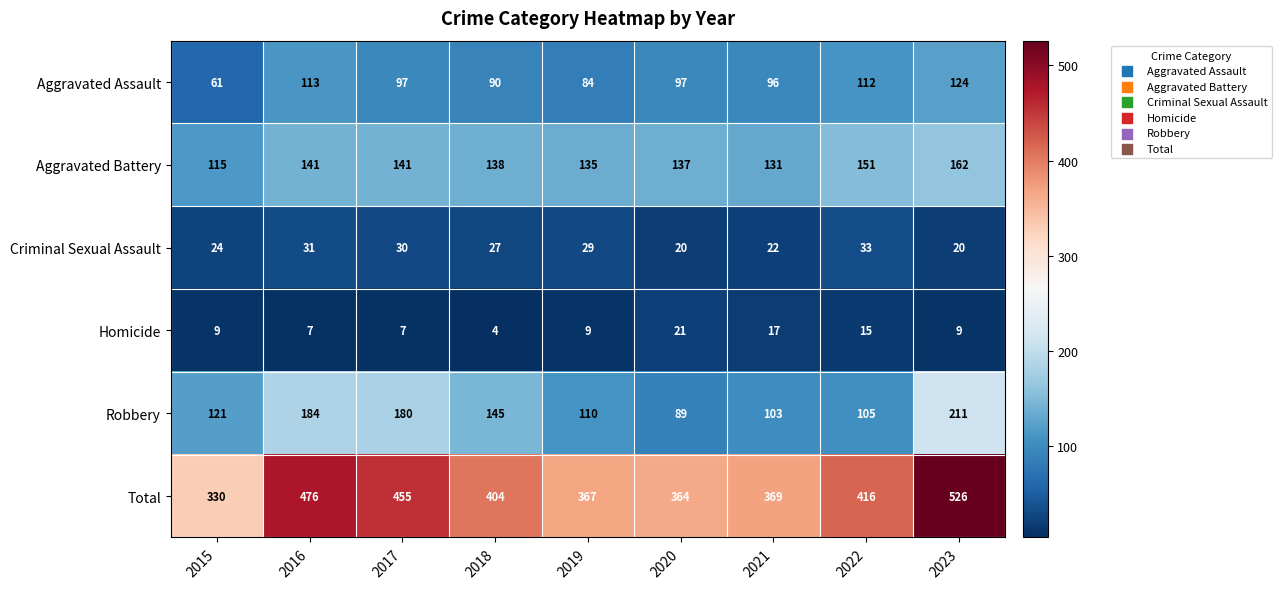

True or false: Robbery has a value of 37 at 2015.

False